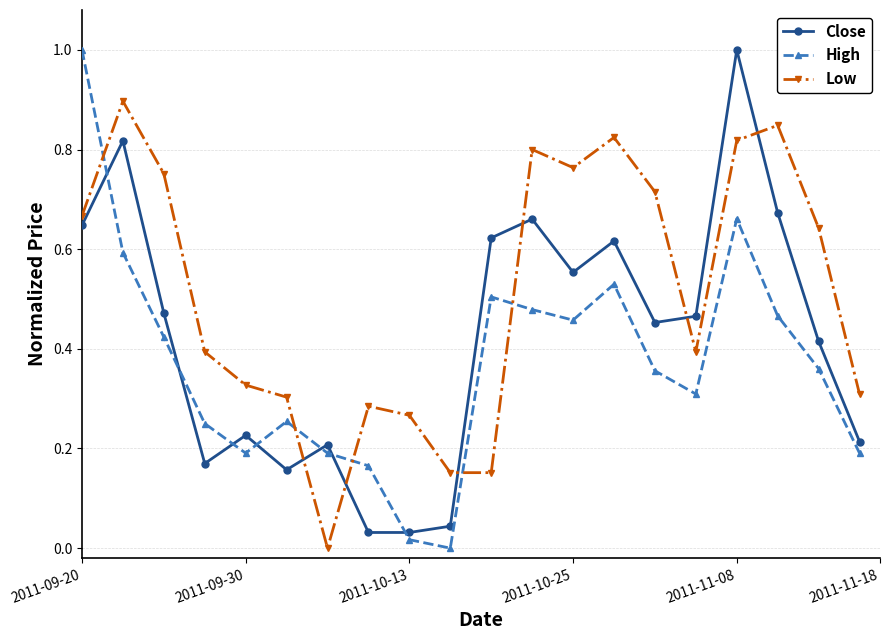

What is the greatest value displayed?

1.0